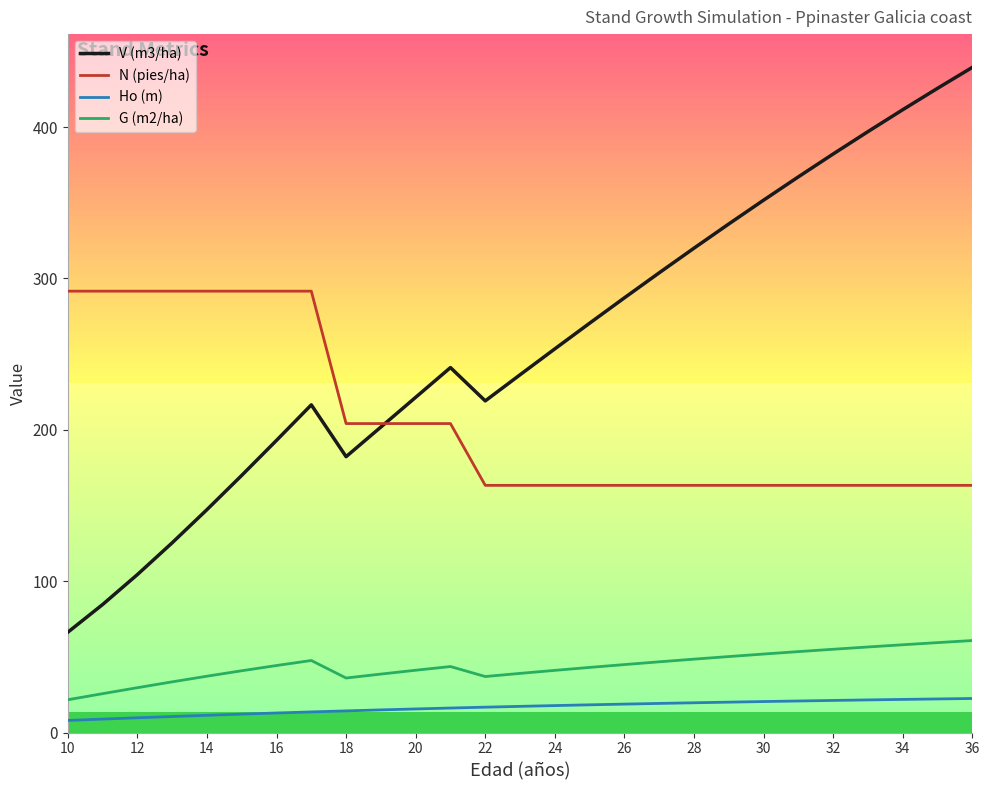

Which series has the largest range (max minus min)?

V (m3/ha)